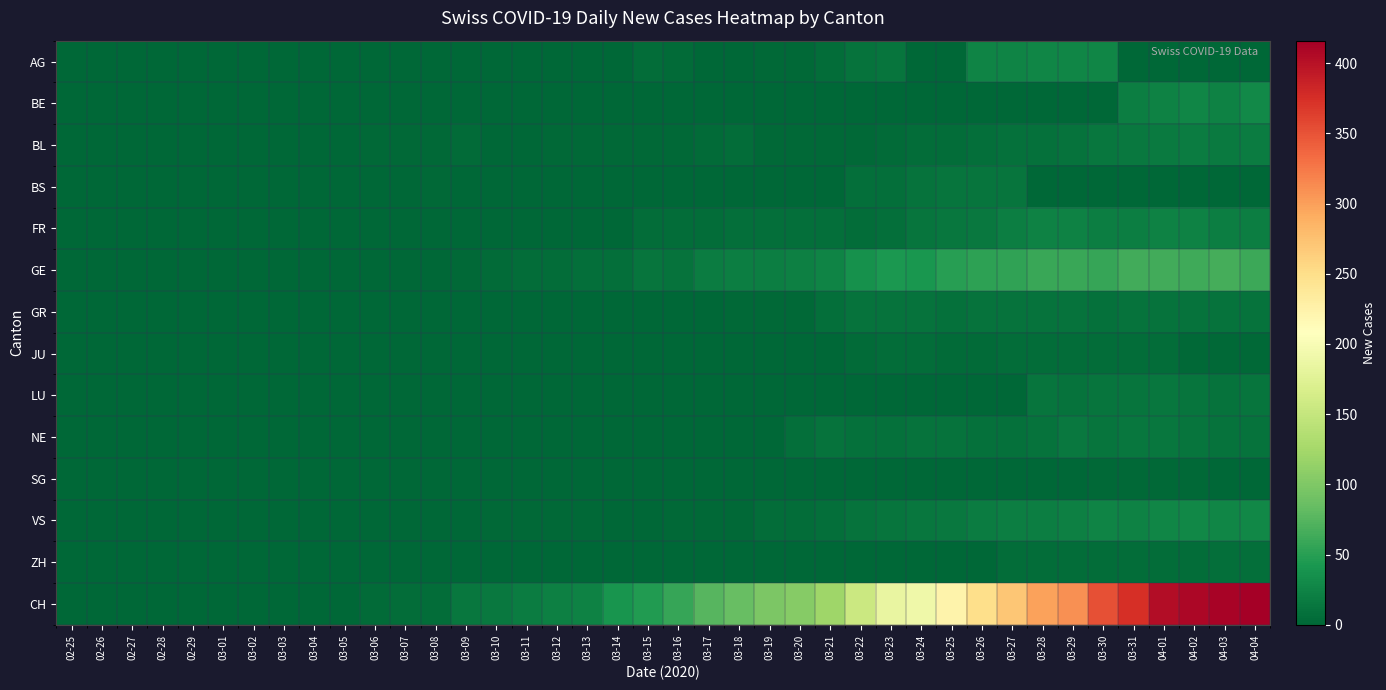

Which series has the largest total across all categories?

CH